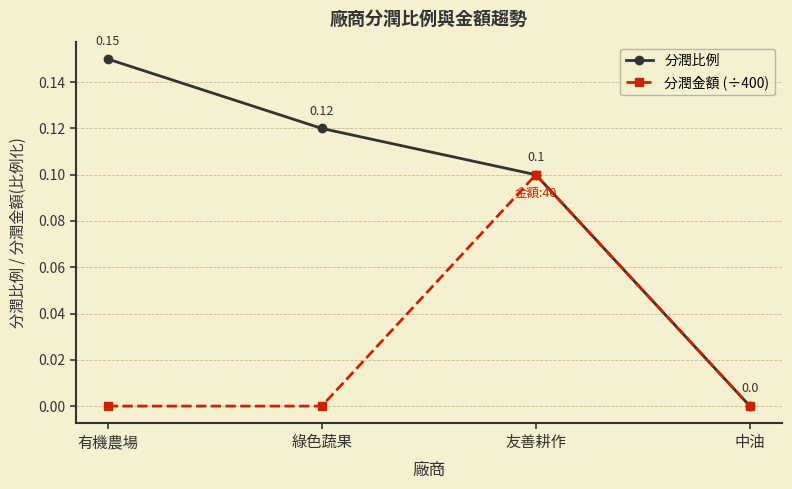

Count the 分潤金額 (÷400) values in the range 0 to 1.

4